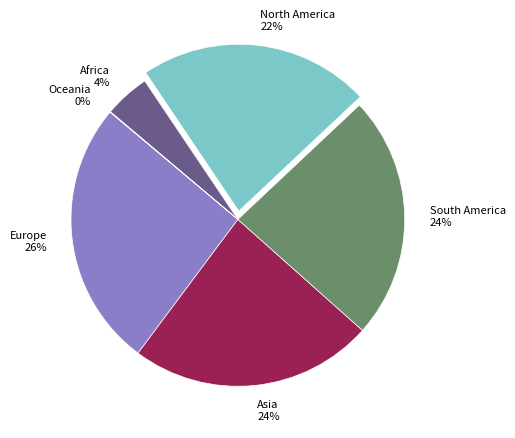

The Europe slice represents 38% of the pie. True or false?

False